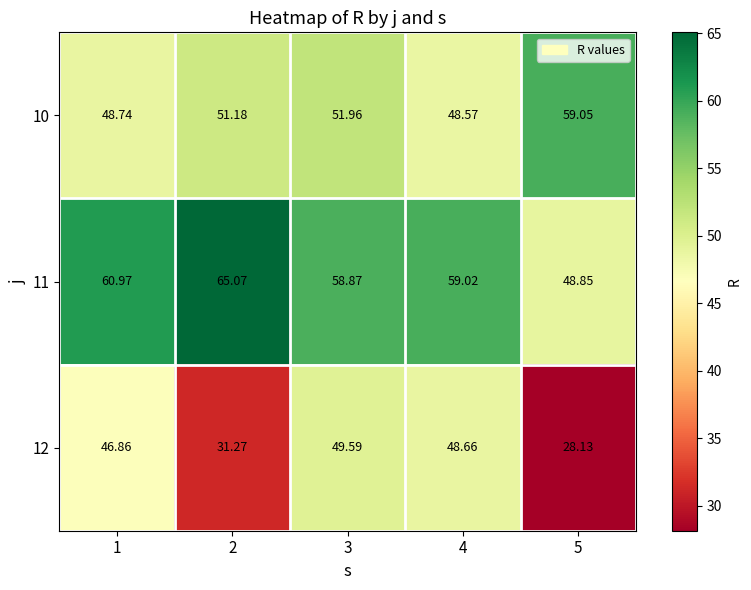

At how many categories does at least one series exceed 52?

5